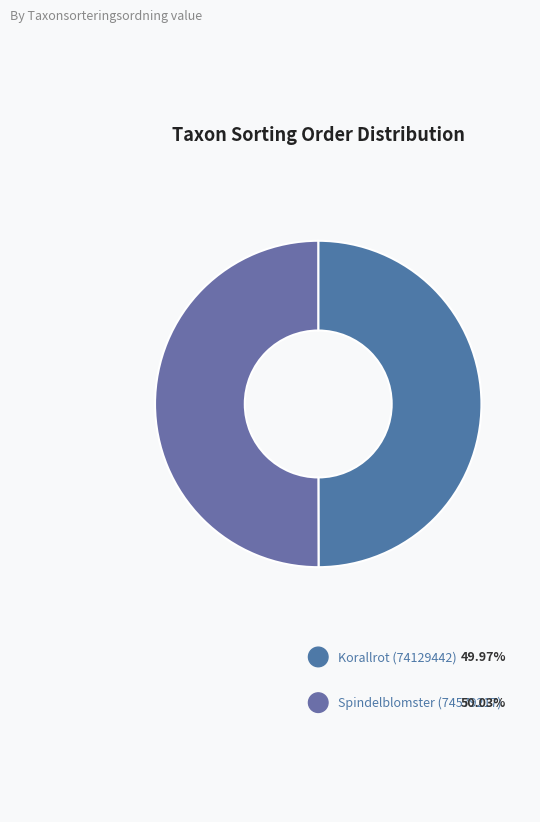

Combined, do Korallrot (74129442) and Spindelblomster (74579217) account for over 50%?

Yes